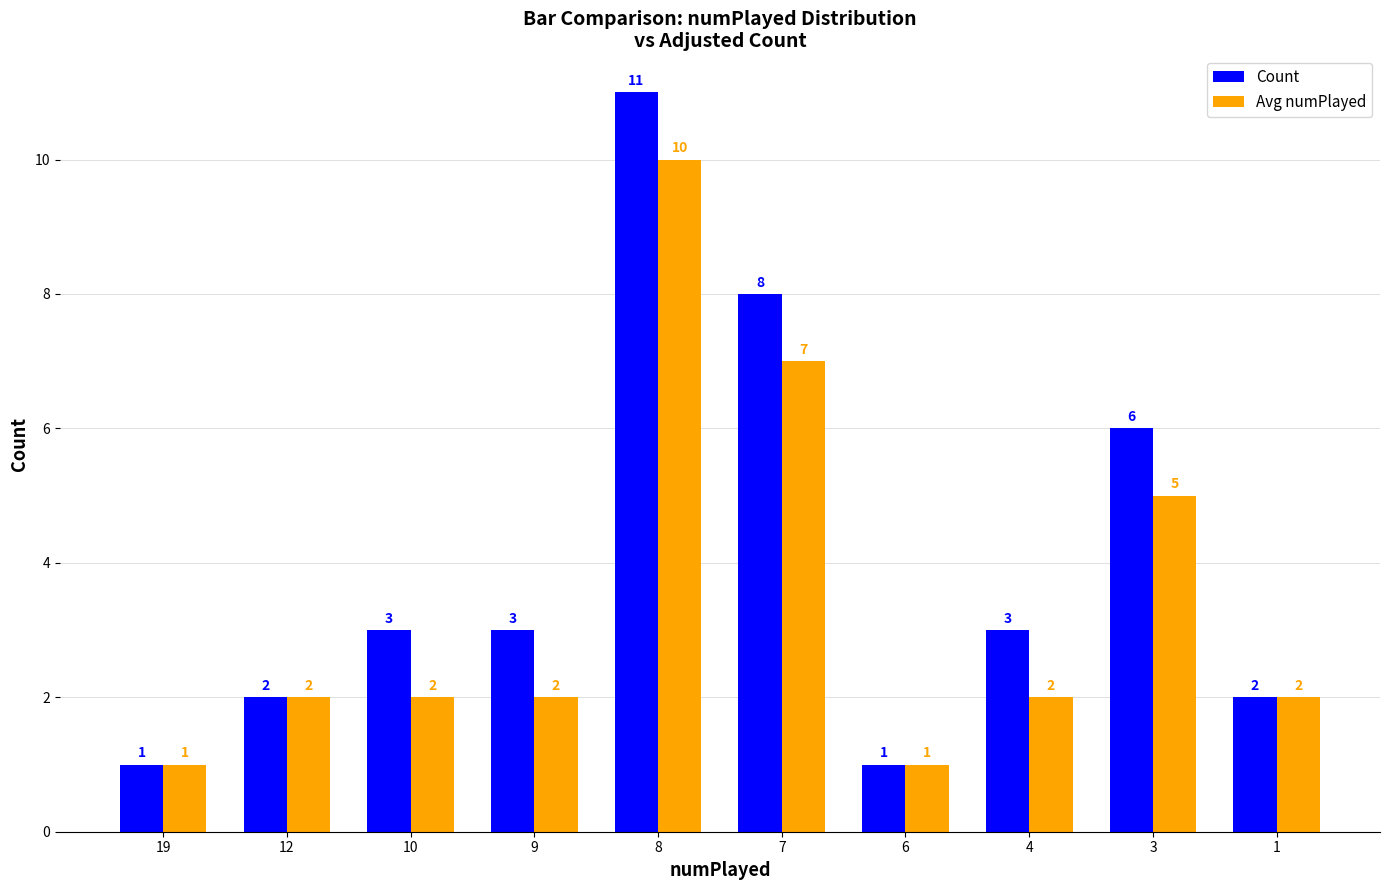

What is the greatest value displayed?

11